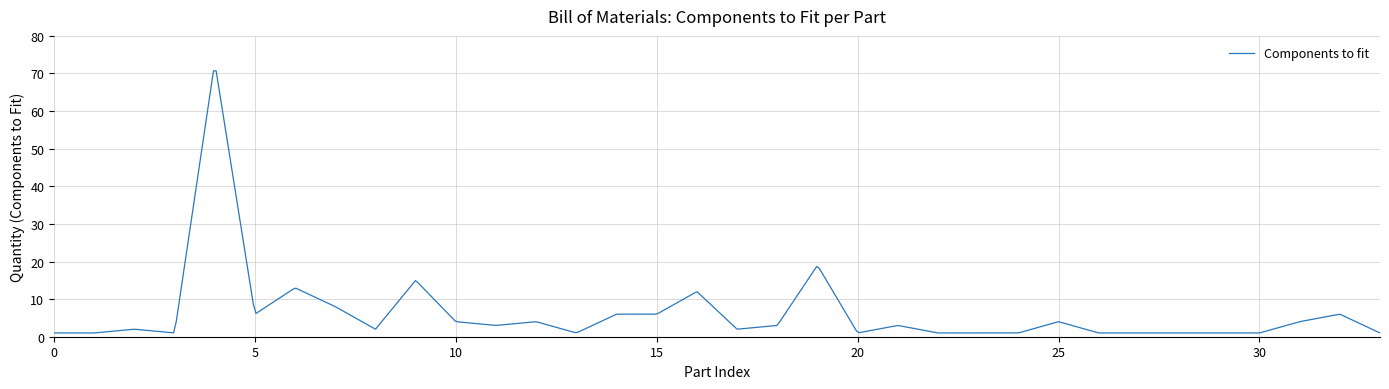

What is the difference between the maximum and minimum values?

69.7